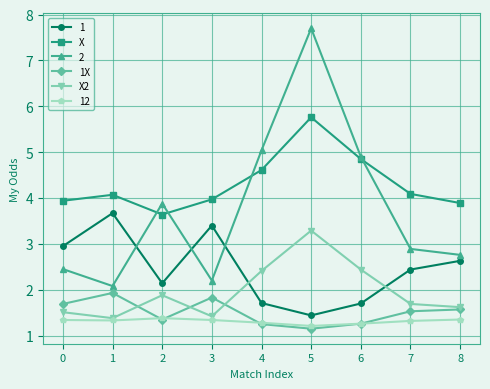

Rank the series by their maximum value, from lowest to highest.

12, 1X, X2, 1, X, 2